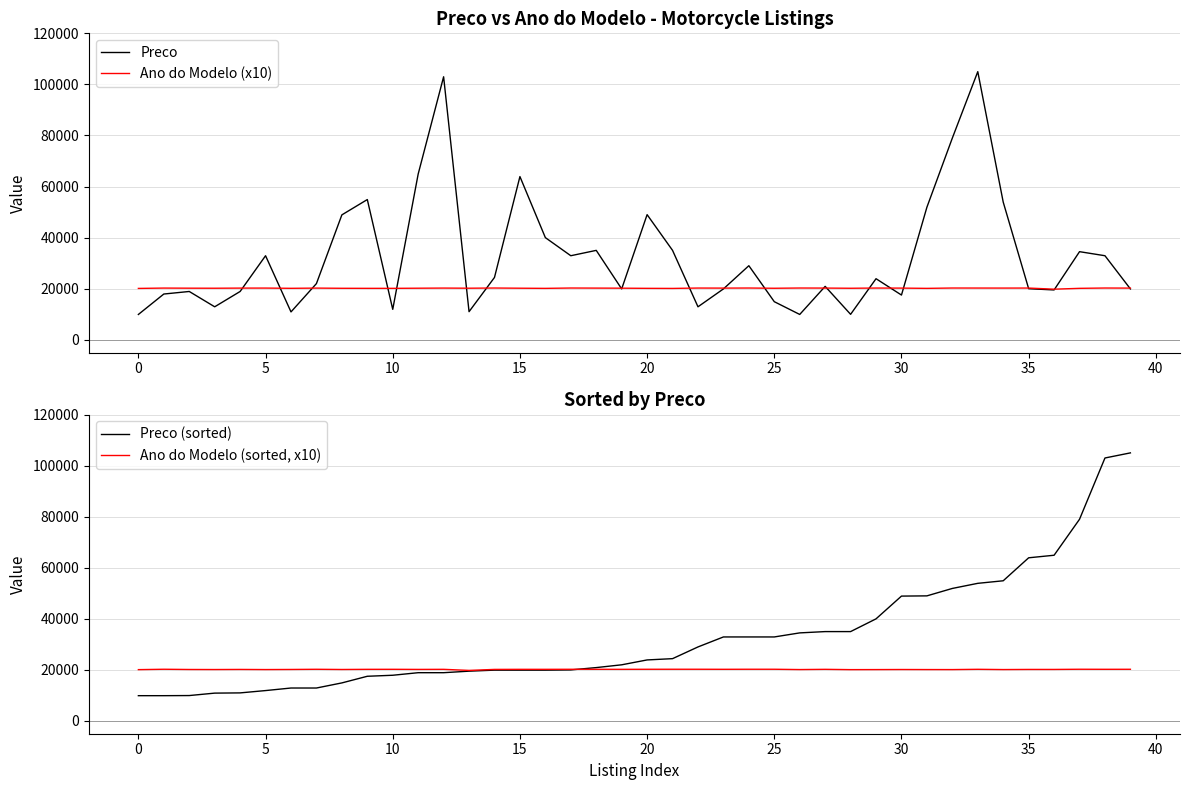

At how many categories does at least one series exceed 81287?

4